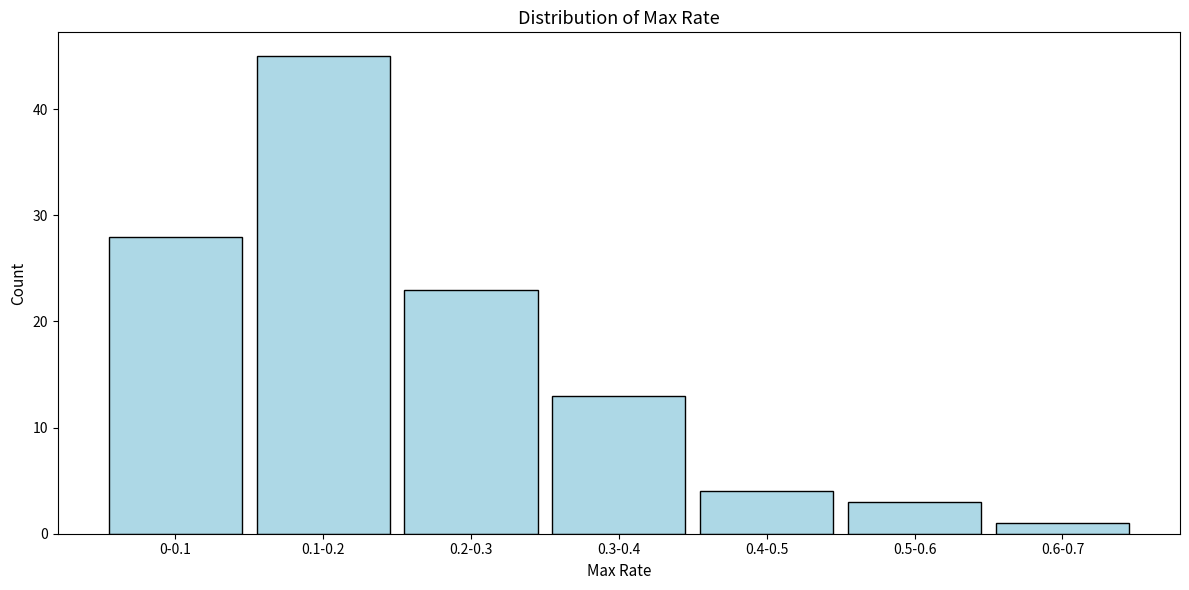

Reading left to right, list all the values displayed in this chart.

28	45	23	13	4	3	1